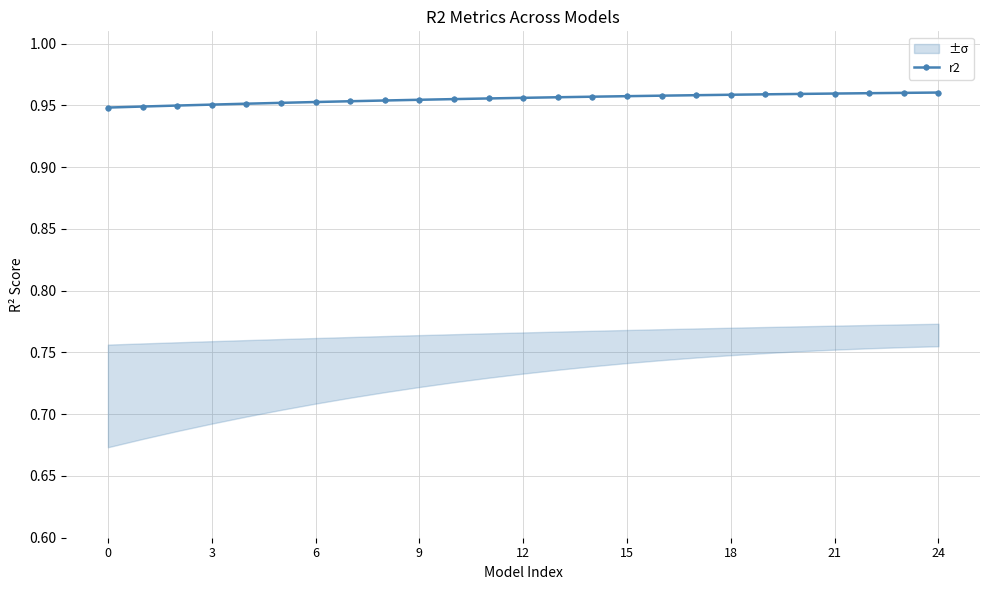

True or false: the data shows 0.4 at 6.

False